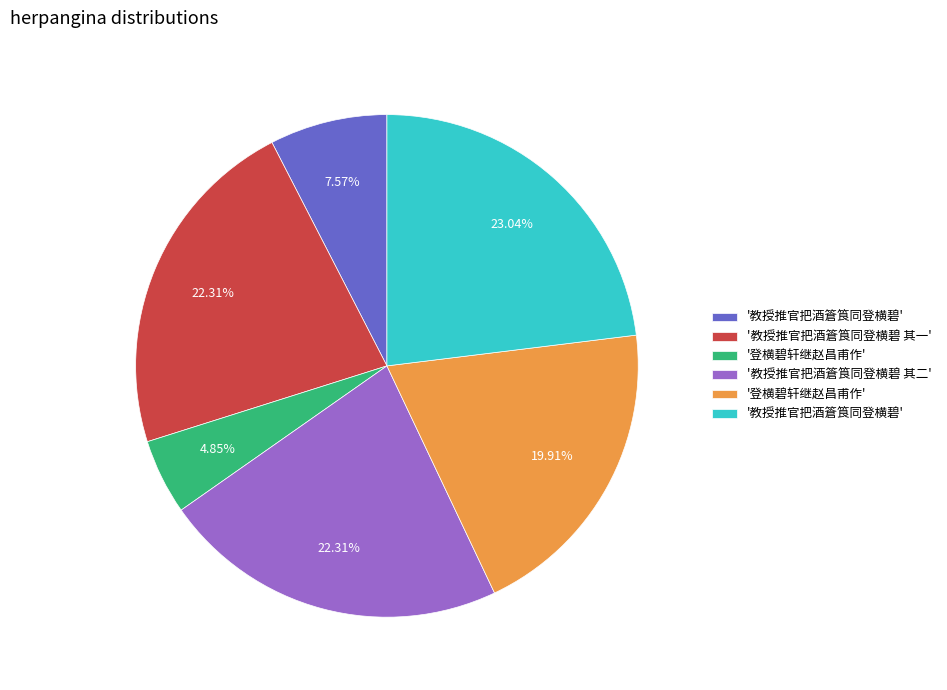

Is there any slice that represents more than half of the pie?

No